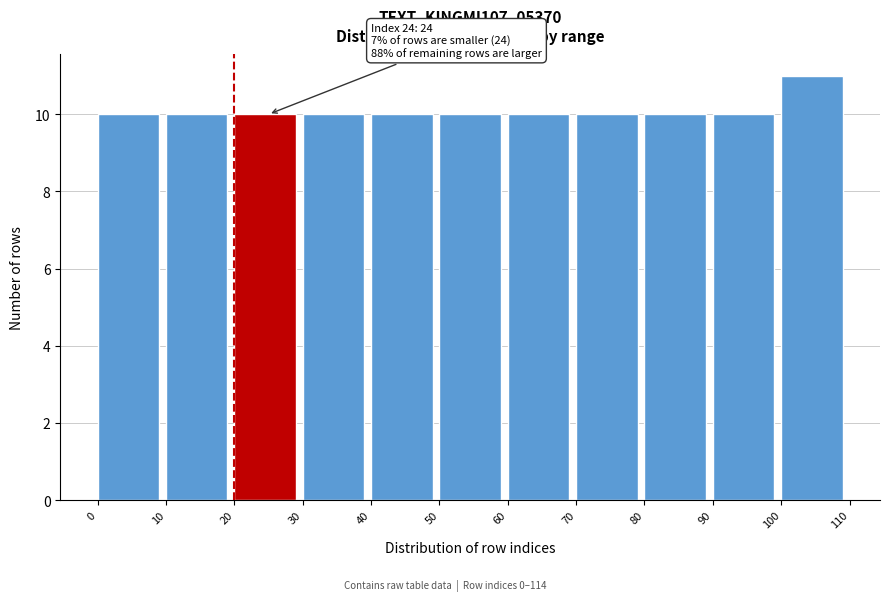

Which range on the x-axis has the tallest bar?

100 to 110